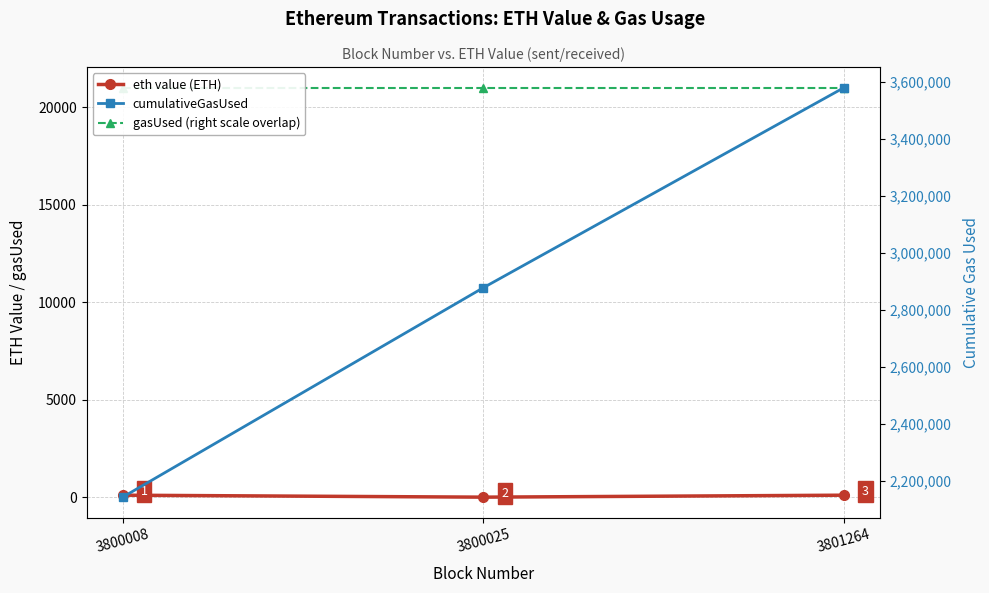

What is the value of the eth value (ETH) point at the 1st from the left?

101.0